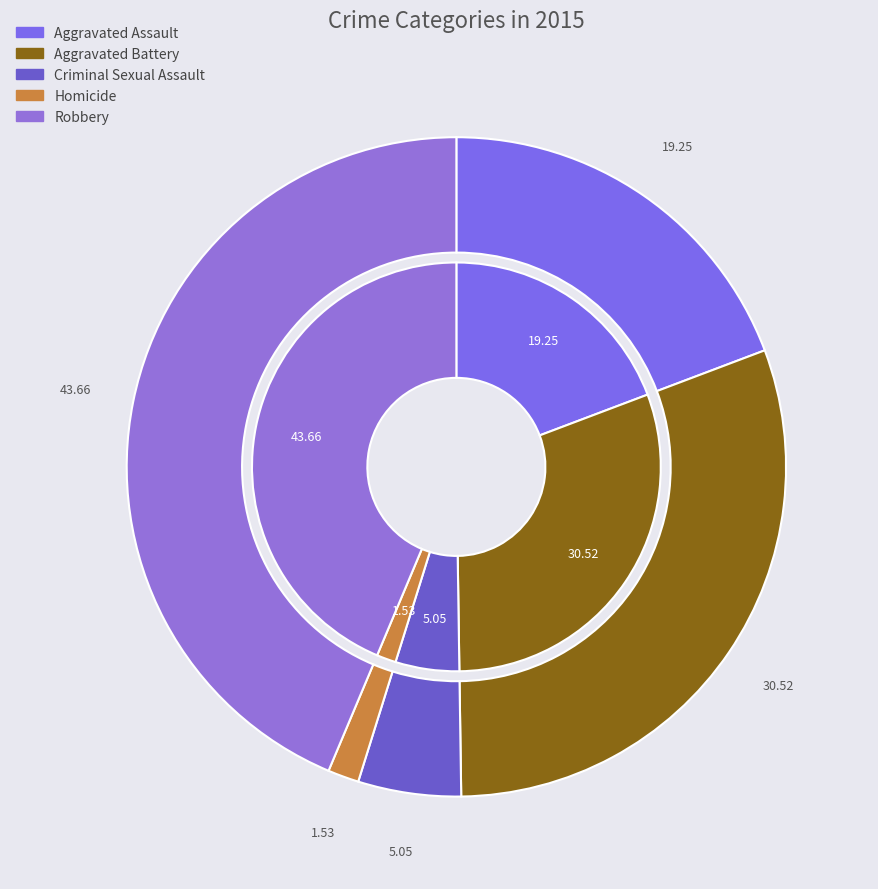

To the nearest percent, what is the combined percentage of Homicide and Criminal Sexual Assault?

7%